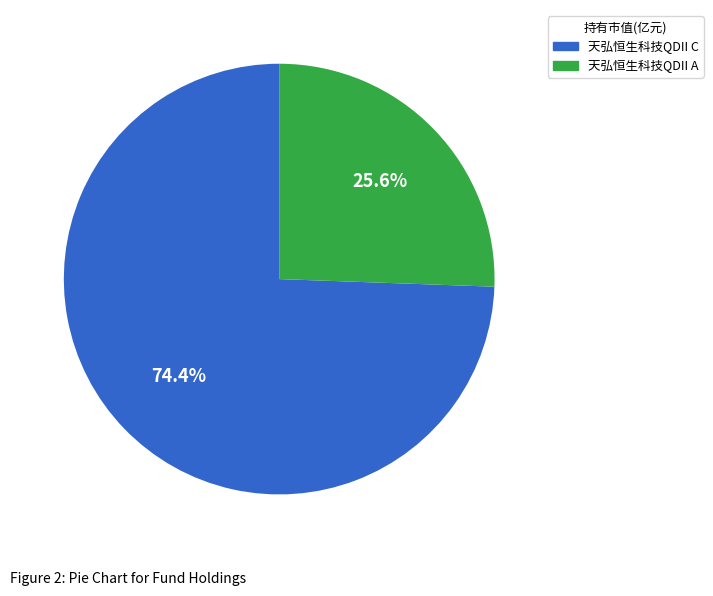

Count the number of slices in the pie.

2